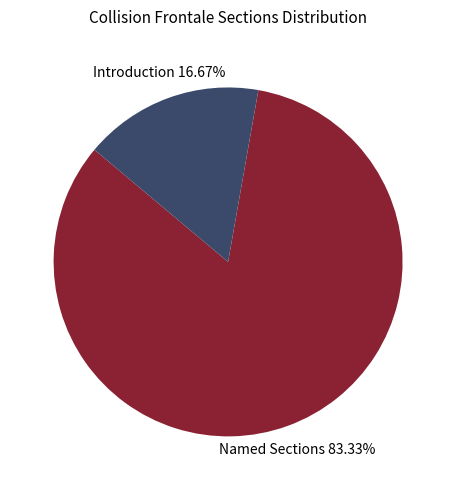

Does any single category account for the majority?

Yes